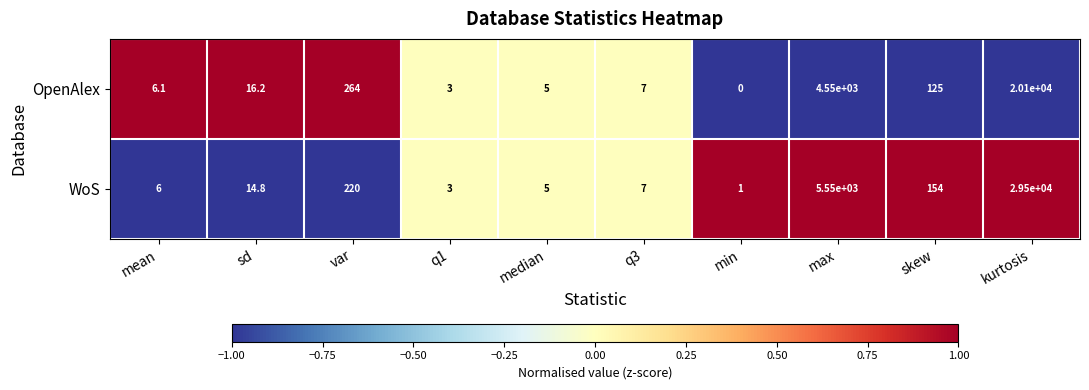

Reading left to right, list all the values displayed in this chart.

OpenAlex: 6.1	16.2	264.0	3.0	5.0	7.0	0.0	4550.0	125.0	20100.0
WoS: 6.0	14.8	220.0	3.0	5.0	7.0	1.0	5550.0	154.0	29500.0